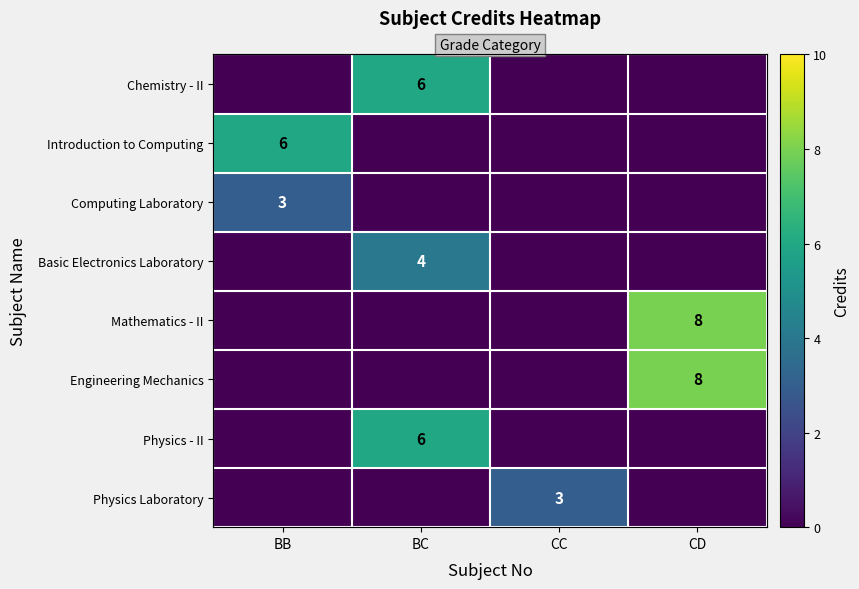

The Engineering Mechanics series shows 0 at BC. True or false?

True